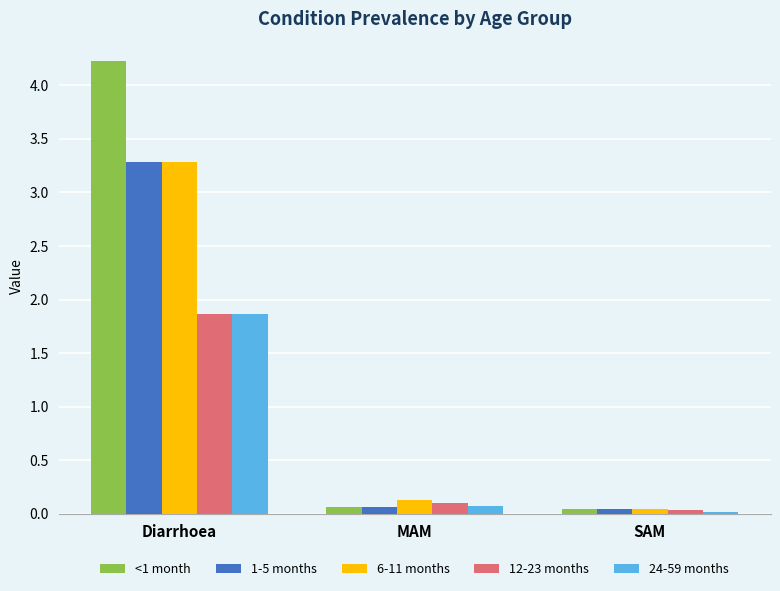

Count the number of categories in the chart.

3